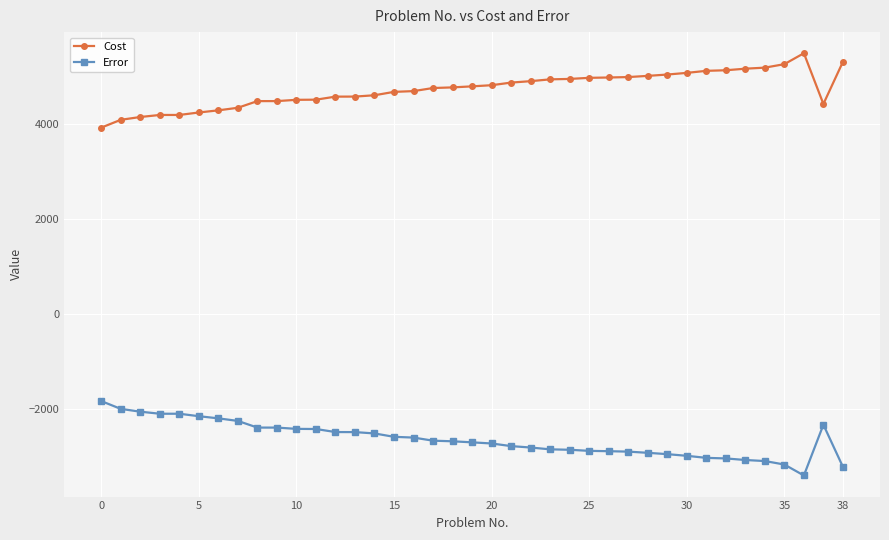

What is the minimum value shown in the chart?

-3393